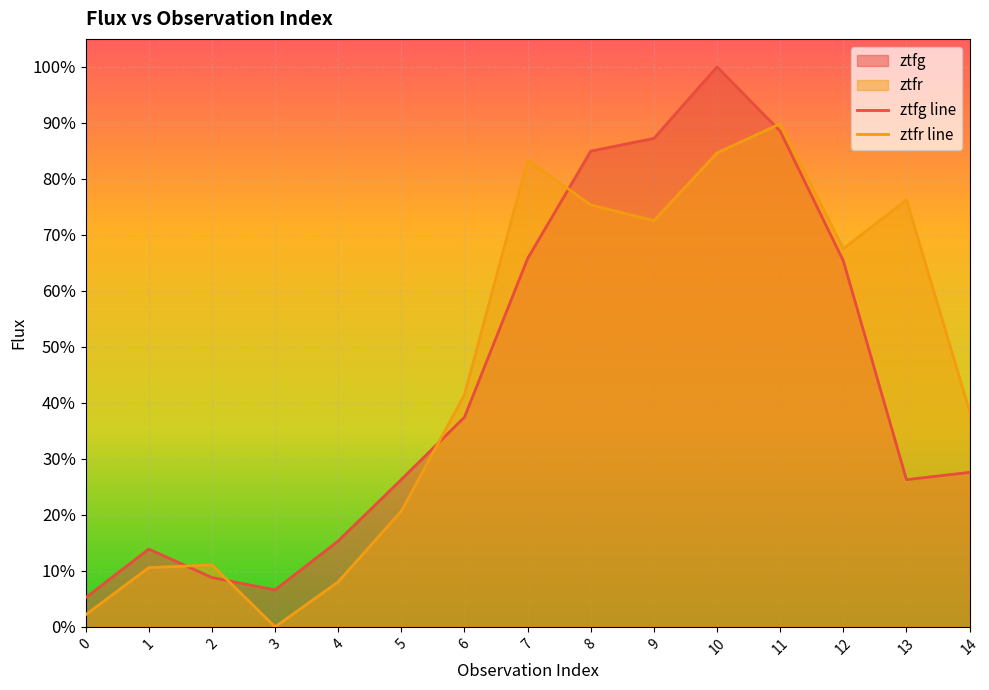

How many data points does each series have?

15